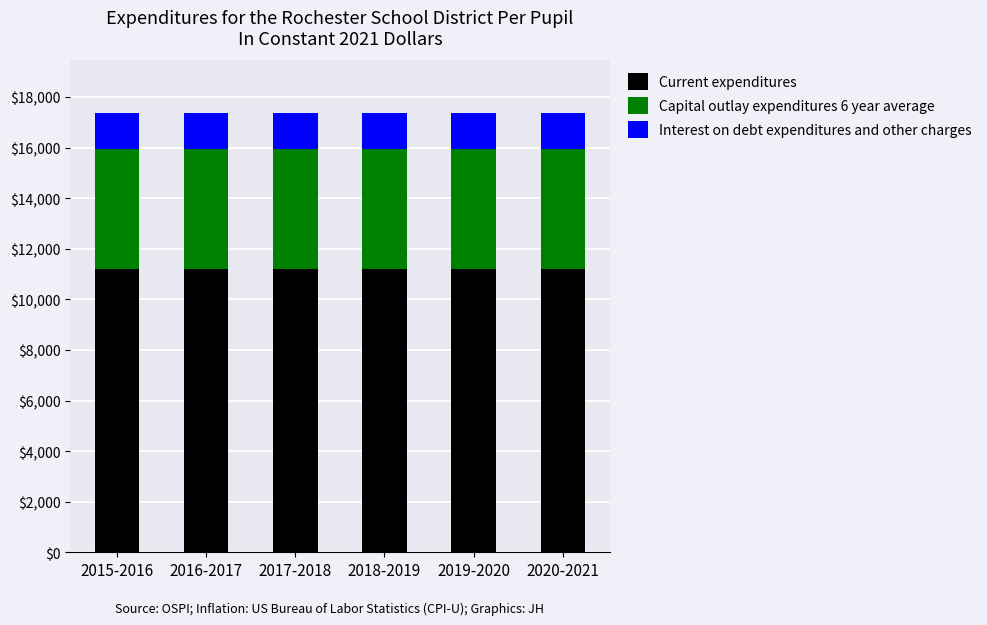

Are the bars grouped side by side (vs. stacked)?

No